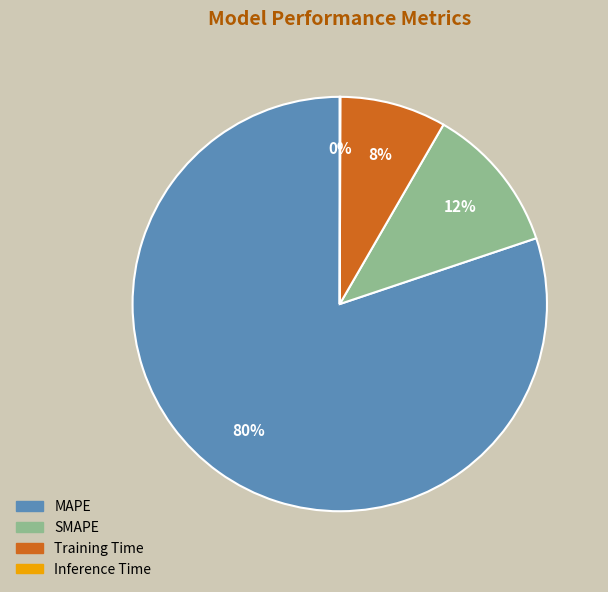

What is the largest slice in the pie chart?

MAPE